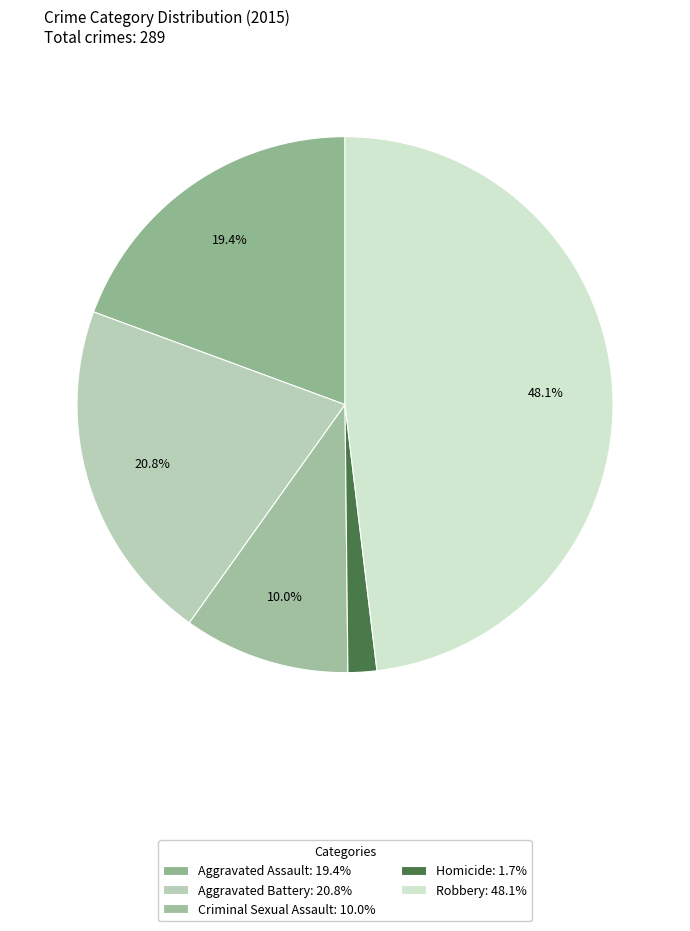

To the nearest percent, what portion does Aggravated Assault represent?

19%